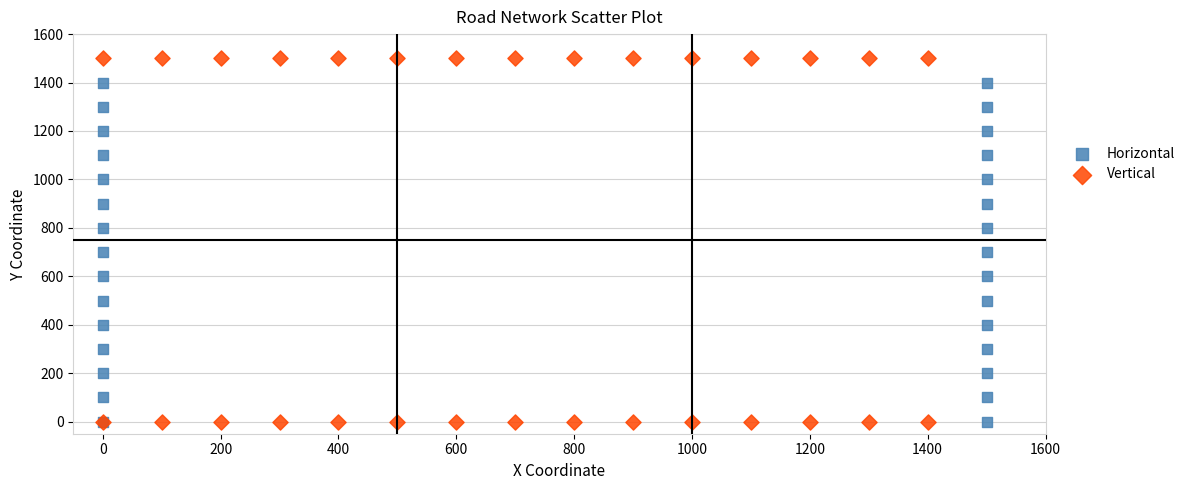

Which series contains the highest Y value?

Vertical